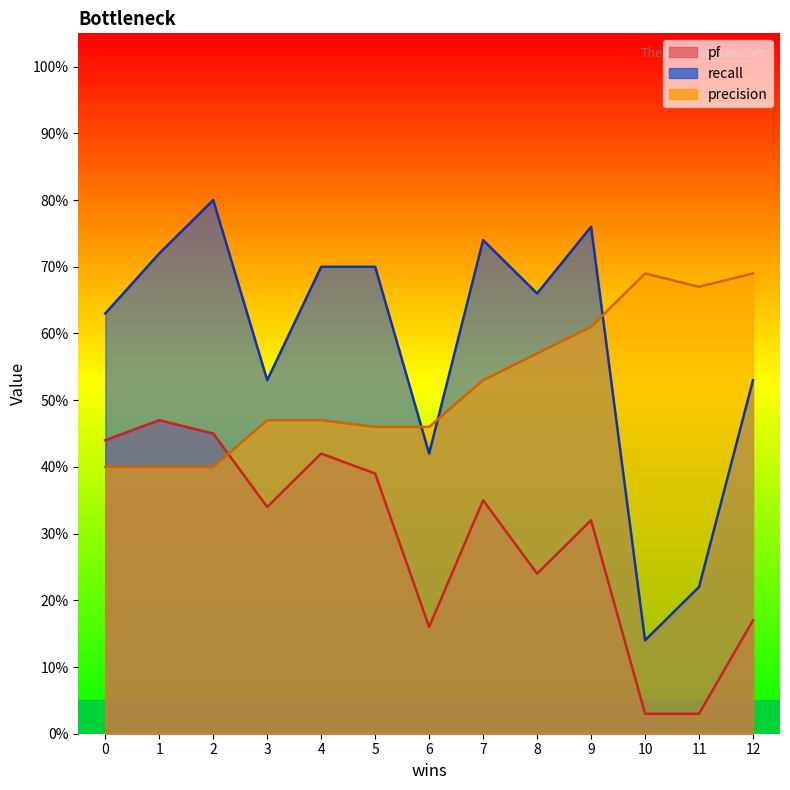

What is the highest value of the precision series?

0.7